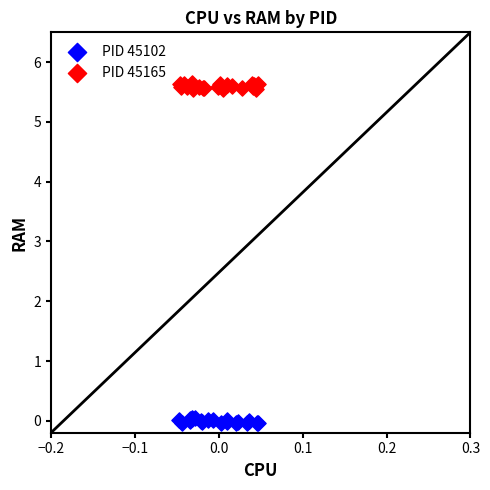

Which series contains the highest Y value?

PID 45165